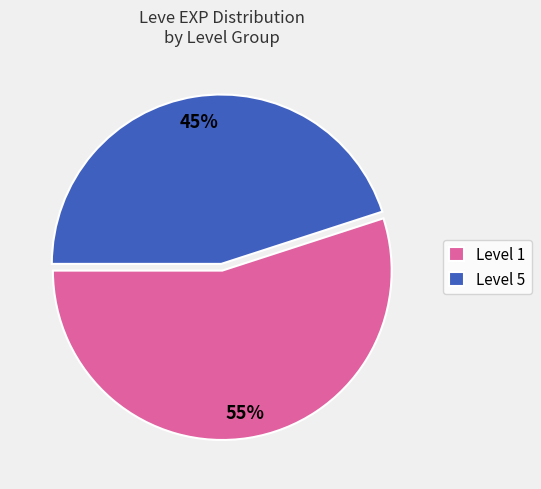

Is there any slice that represents more than half of the pie?

Yes